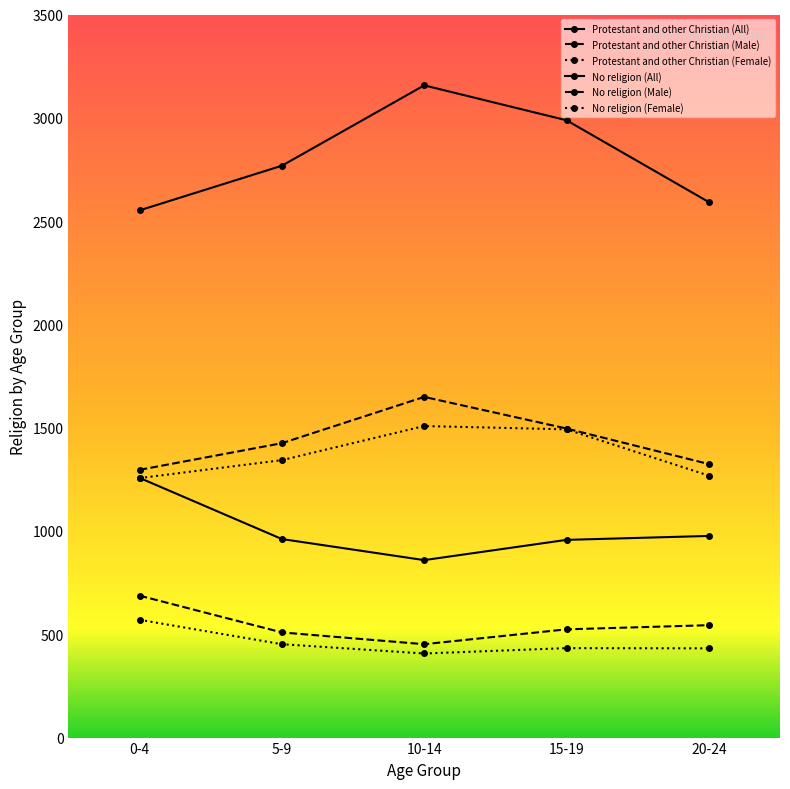

What is the average value of the Protestant and other Christian (All) series?

2811